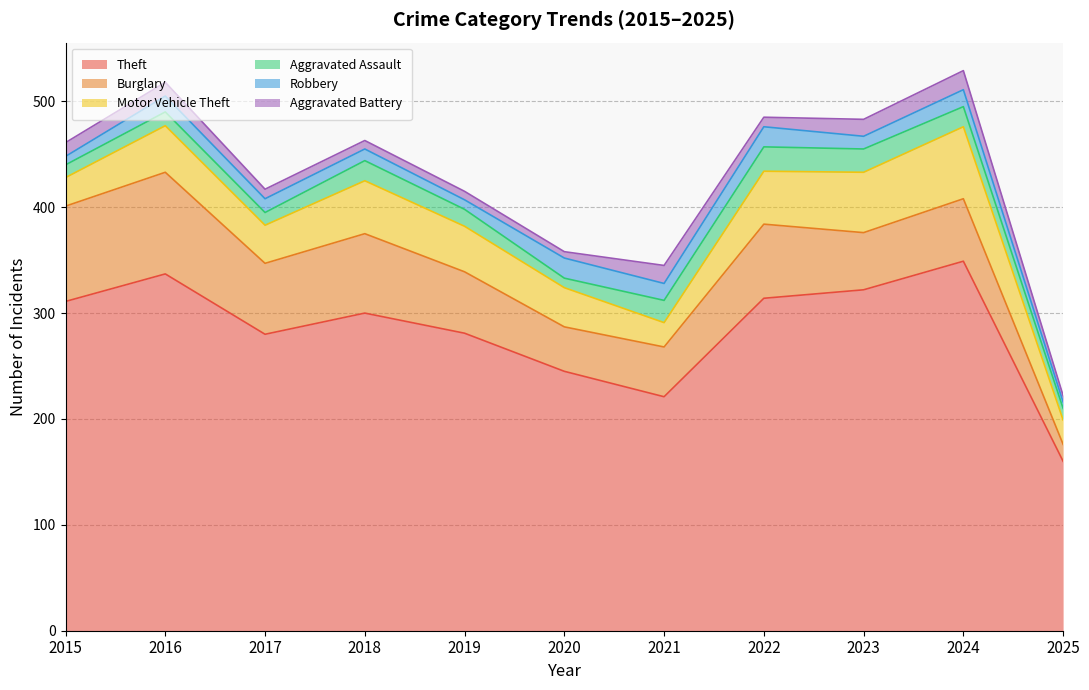

Reading left to right, extract all data points from this chart.

Theft: 2015=311	2016=337	2017=280	2018=300	2019=281	2020=245	2021=221	2022=314	2023=322	2024=349	2025=160
Burglary: 2015=90	2016=96	2017=67	2018=75	2019=58	2020=42	2021=47	2022=70	2023=54	2024=59	2025=16
Motor Vehicle Theft: 2015=27	2016=44	2017=36	2018=50	2019=43	2020=37	2021=23	2022=50	2023=57	2024=68	2025=23
Aggravated Assault: 2015=12	2016=13	2017=12	2018=19	2019=16	2020=9	2021=21	2022=23	2023=22	2024=19	2025=11
Robbery: 2015=8	2016=15	2017=13	2018=11	2019=9	2020=19	2021=16	2022=19	2023=12	2024=16	2025=6
Aggravated Battery: 2015=13	2016=13	2017=9	2018=8	2019=8	2020=6	2021=17	2022=9	2023=16	2024=18	2025=6